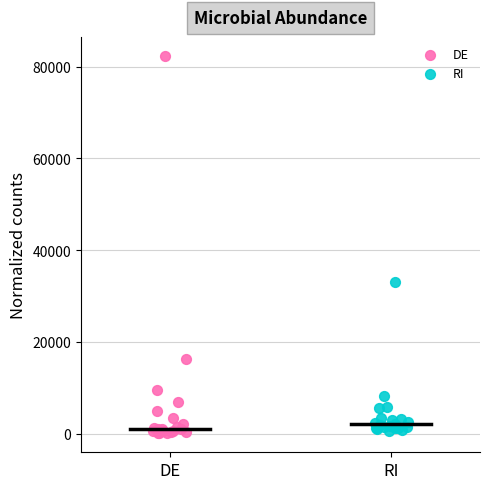

What are all the series names shown in the legend?

DE, RI